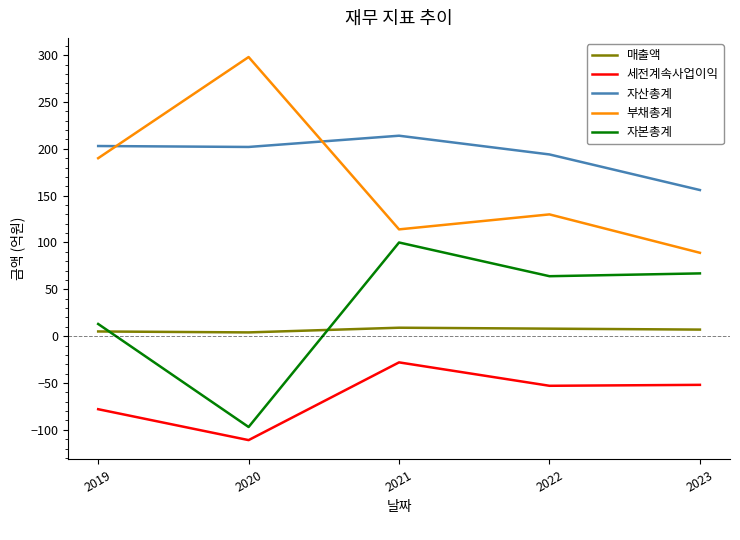

Which series has the largest range (max minus min)?

부채총계